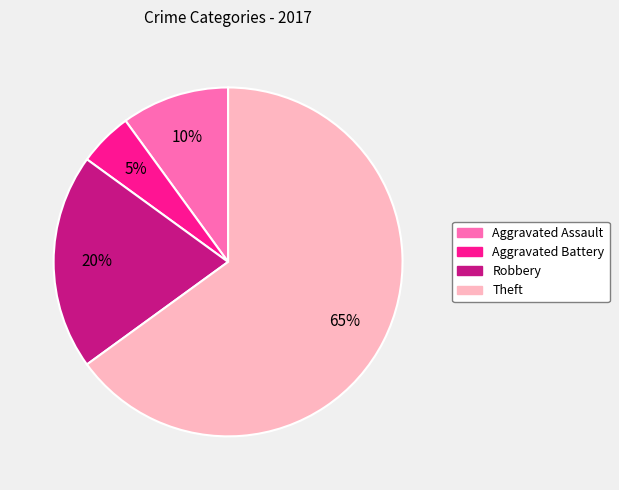

Approximately how many times larger is the value at Theft compared to Aggravated Battery?

13.0